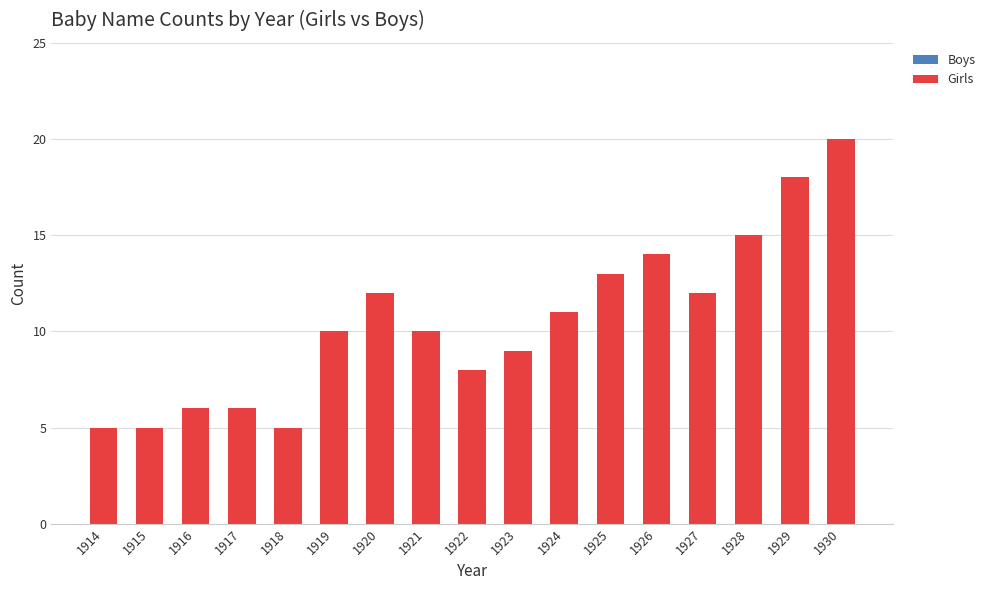

What is the value of the 1st bar from the left?

5